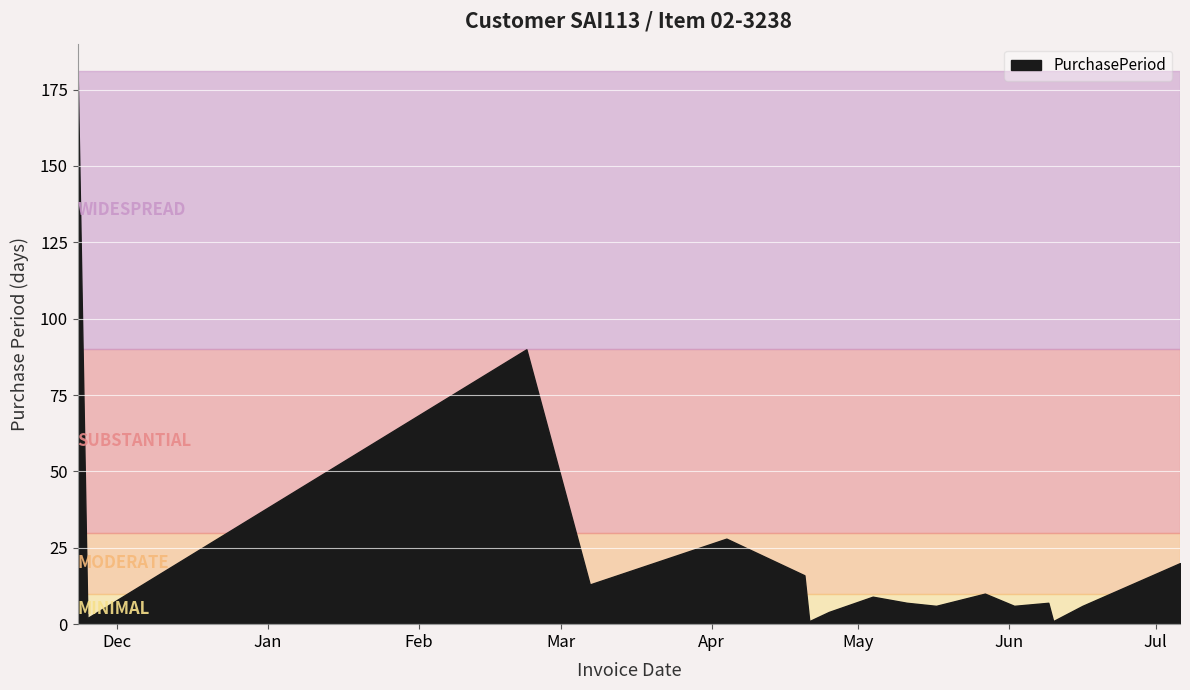

Which has a higher value, 2015-11-23 or 2015-11-25?

2015-11-23